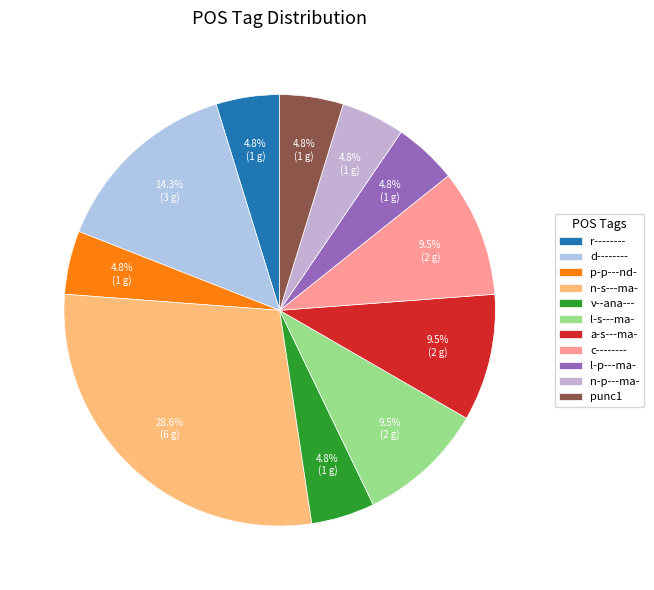

How many slices are in this pie chart?

11